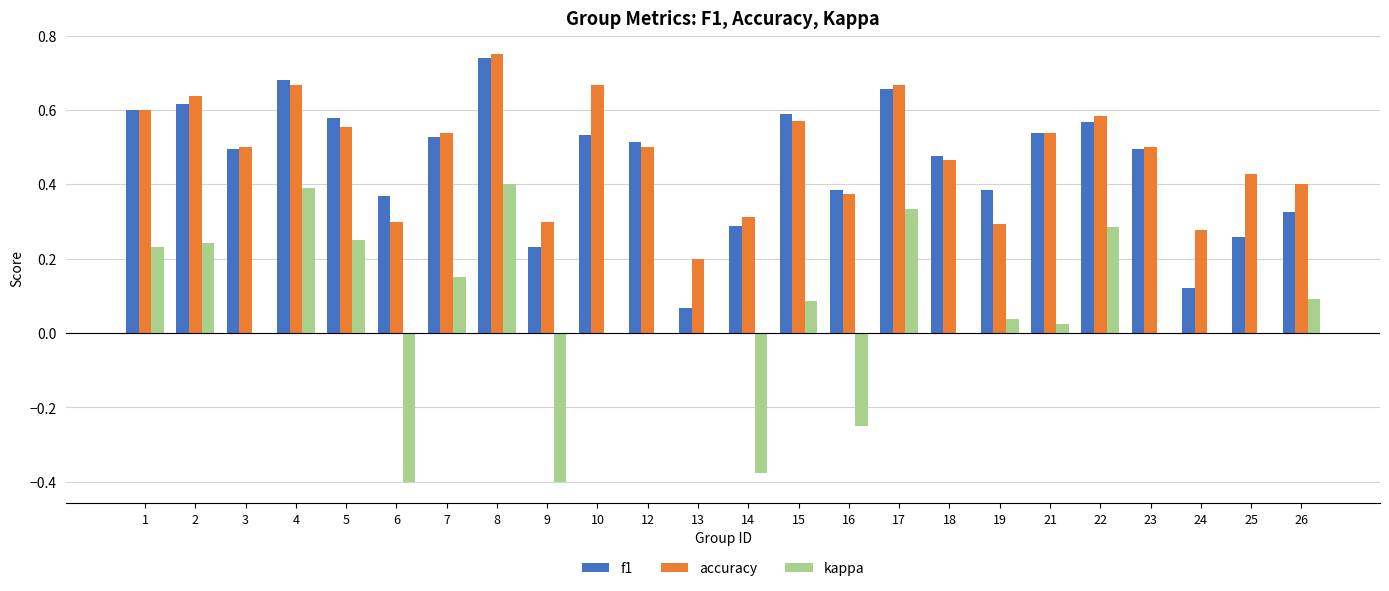

What is the sum of all accuracy values?

11.6